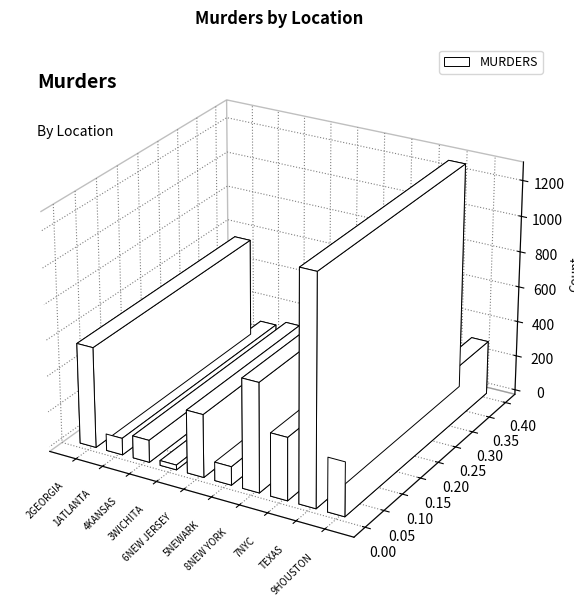

Does the chart contain stacked bars?

No